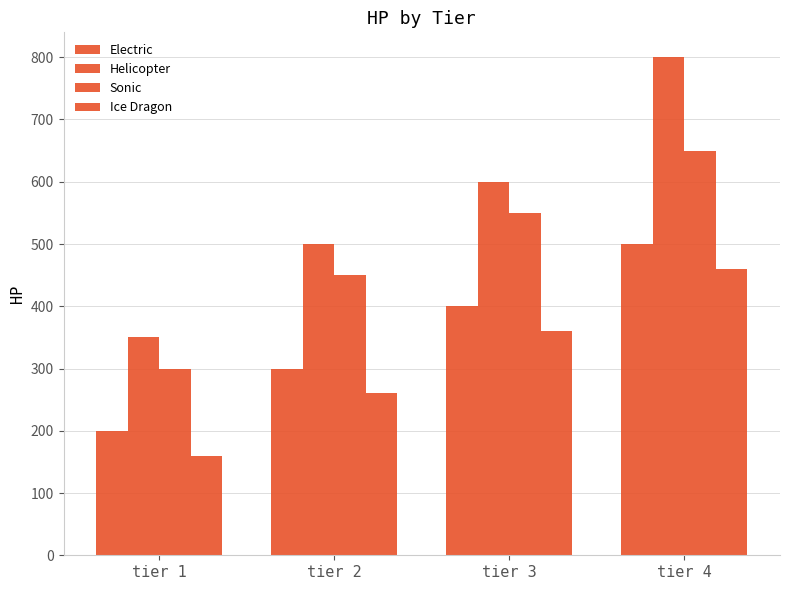

Does the chart contain any negative values?

No